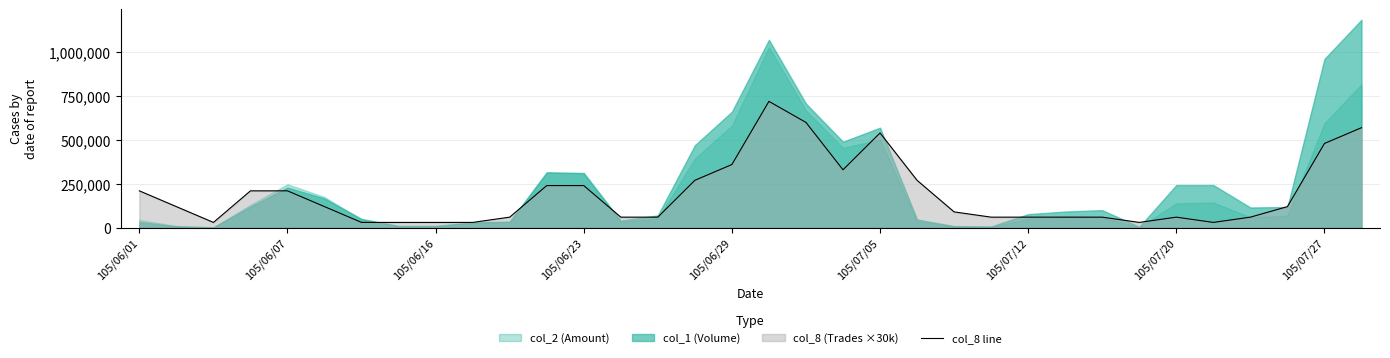

What is the lowest value of the col_8 line series?

30000